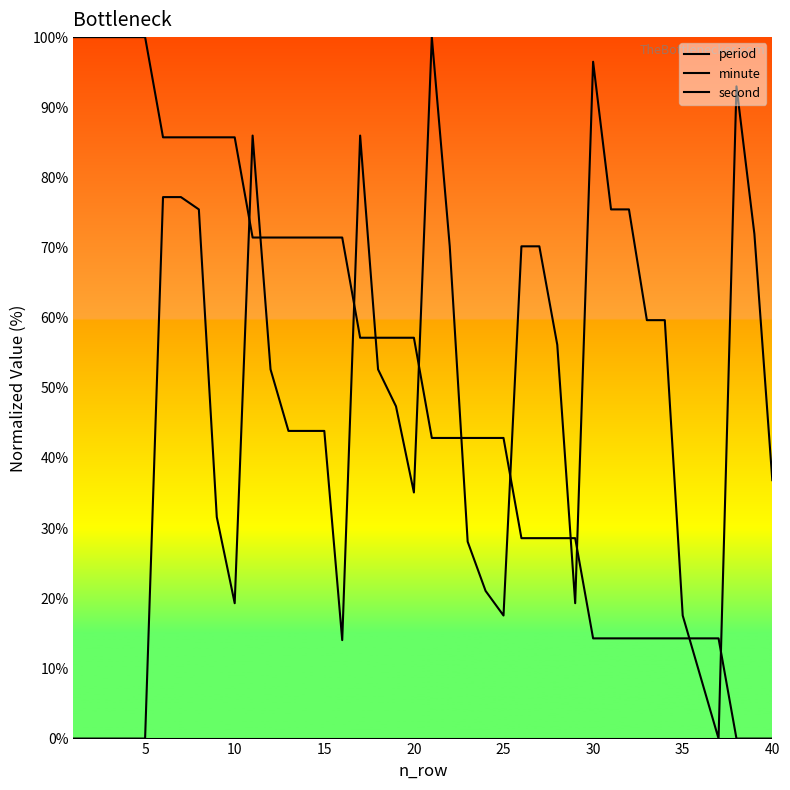

Is this an area chart (filled region under the line)?

No